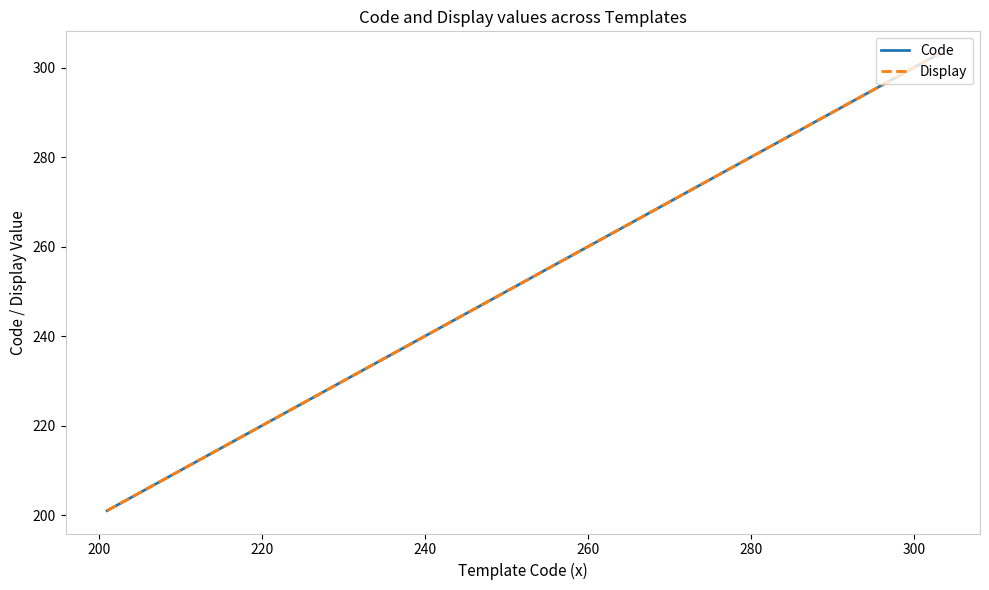

Does the chart have visible grid lines?

No